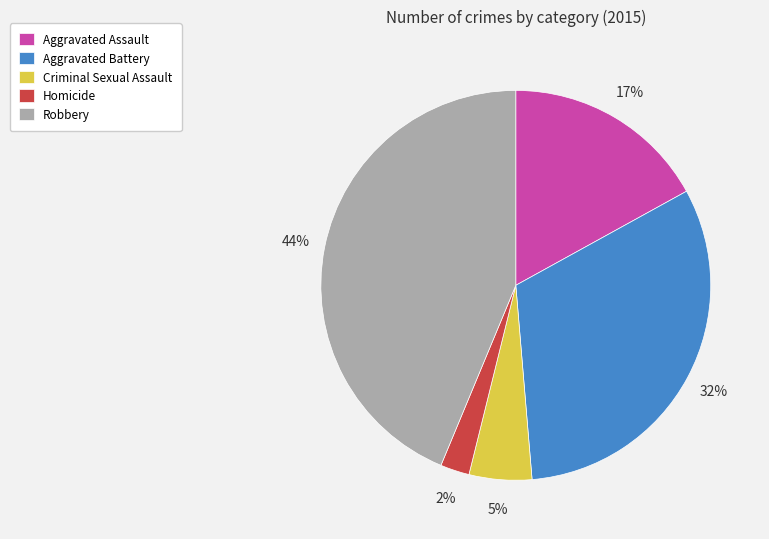

Which slice is the largest?

Robbery